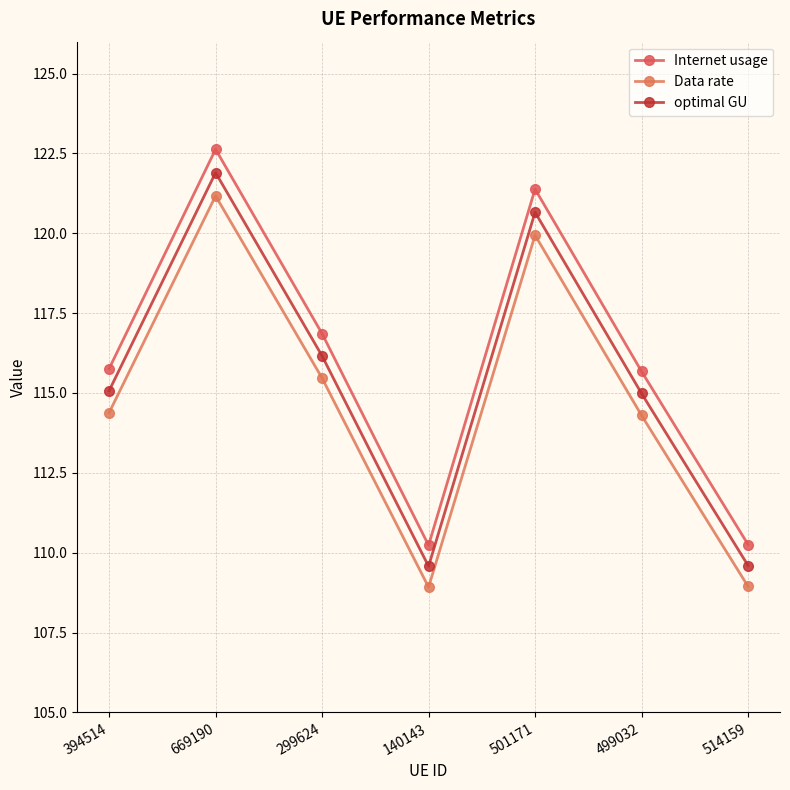

At how many categories does at least one series exceed 111?

5